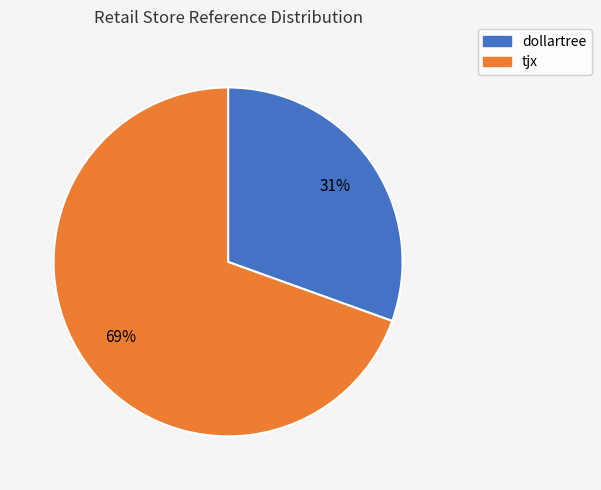

What percentage is the tjx slice, to the nearest percent?

69%